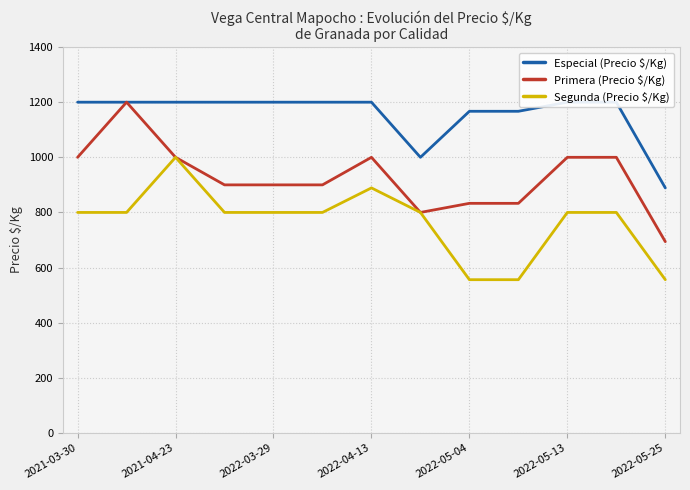

Reading left to right, list all the values displayed in this chart.

Especial (Precio $/Kg): 1200	1200	1200	1200	1200	1200	1200	1000	1167	1167	1200	1200	889
Primera (Precio $/Kg): 1000	1200	1000	900	900	900	1000	800	833	833	1000	1000	694
Segunda (Precio $/Kg): 800	800	1000	800	800	800	889	800	556	556	800	800	556